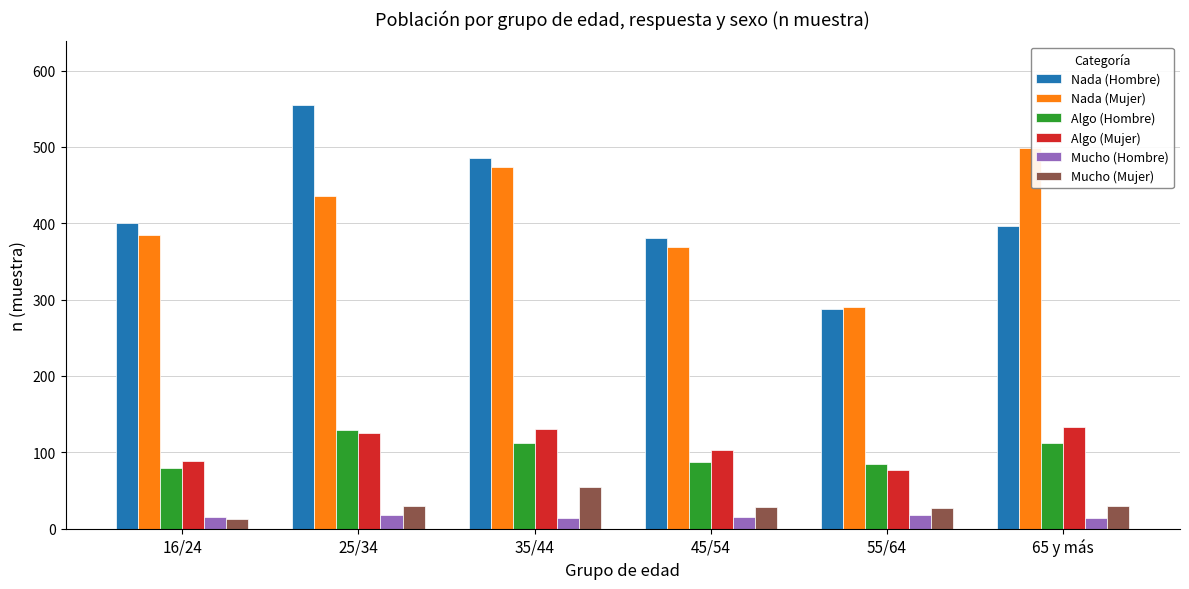

What is the minimum value shown in the chart?

13